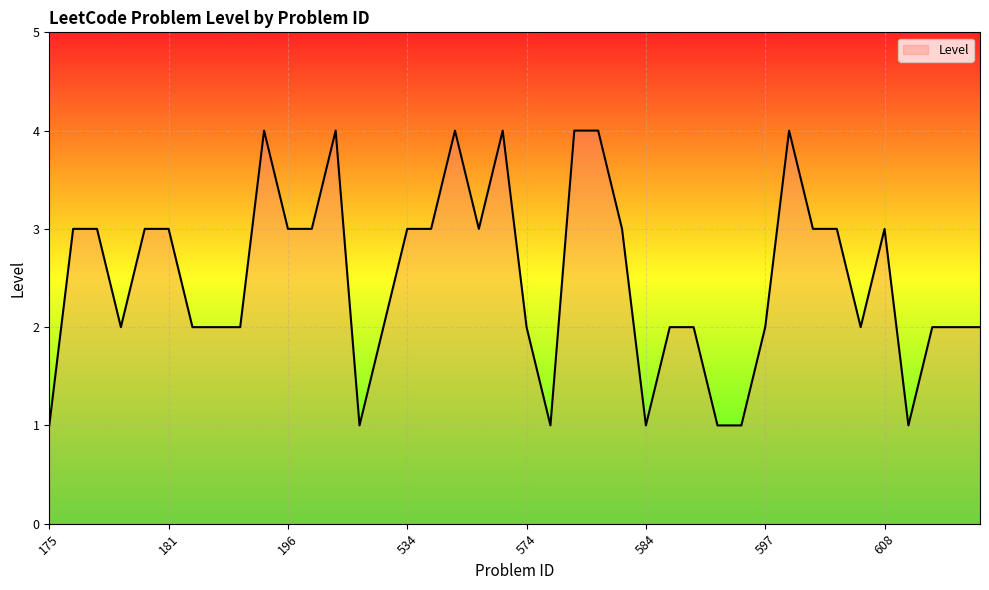

What is the difference between the maximum and minimum values?

3